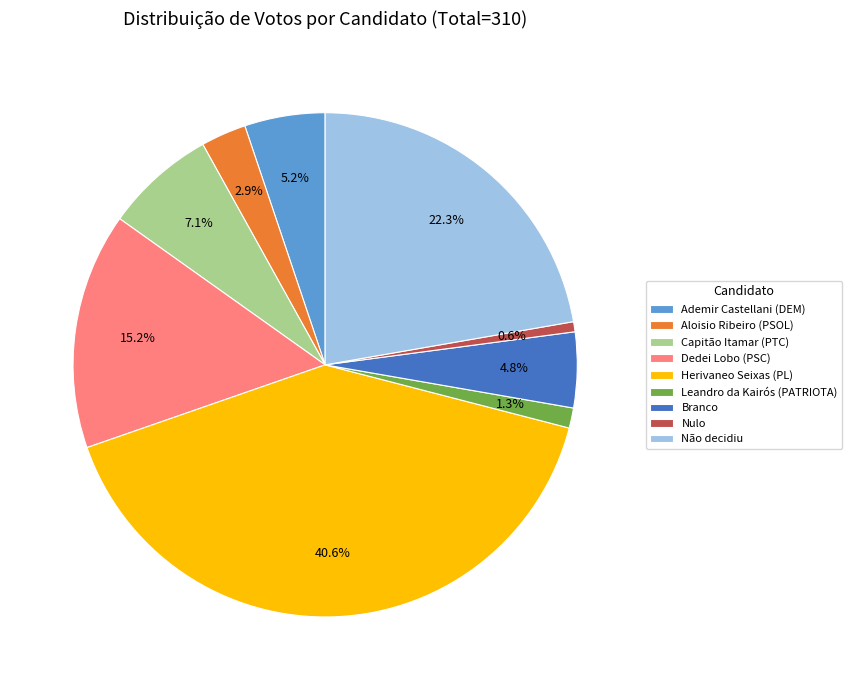

Between Aloisio Ribeiro (PSOL) and Capitão Itamar (PTC), which is larger?

Capitão Itamar (PTC)